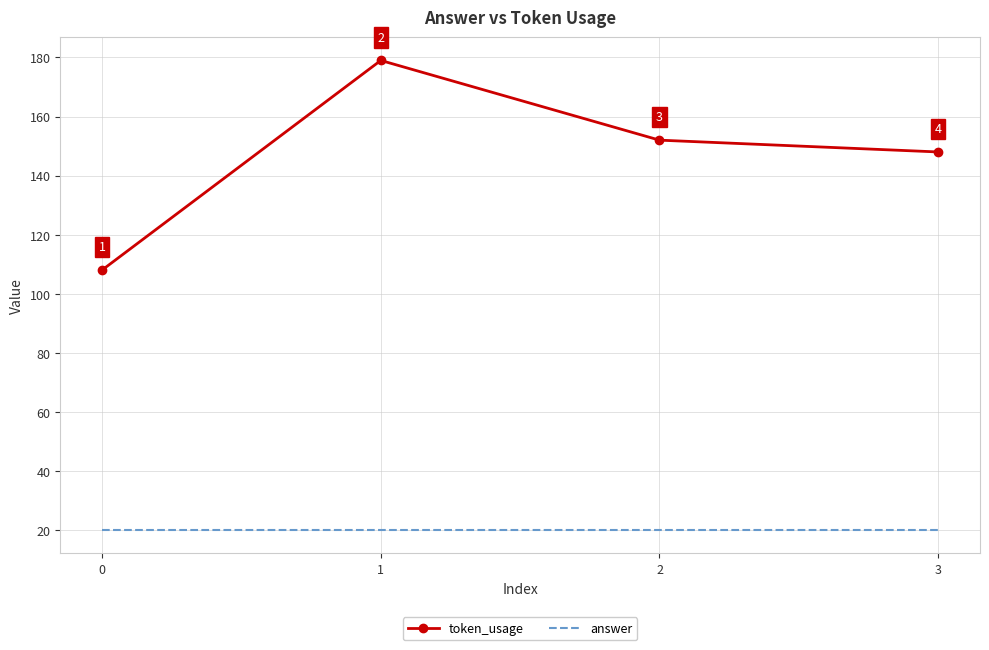

At which category is the sum across all series the highest?

1